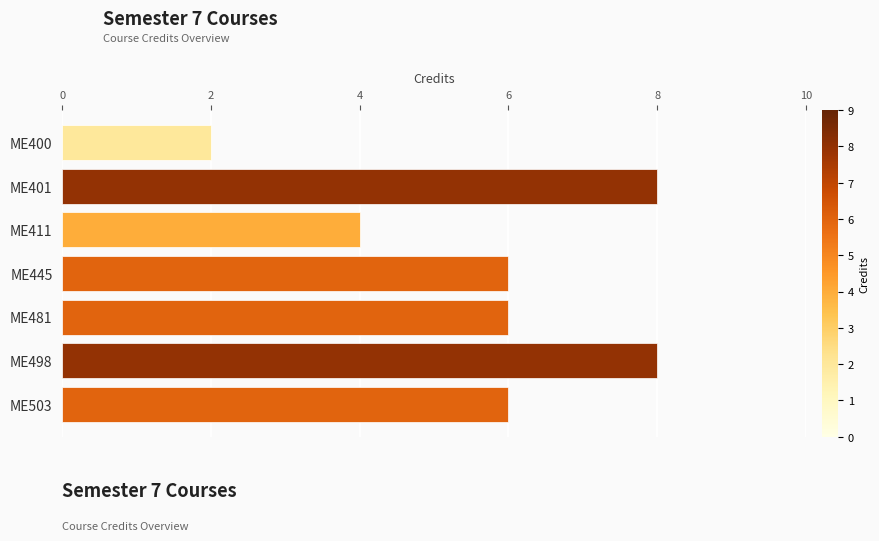

How many categories are shown in the chart?

7